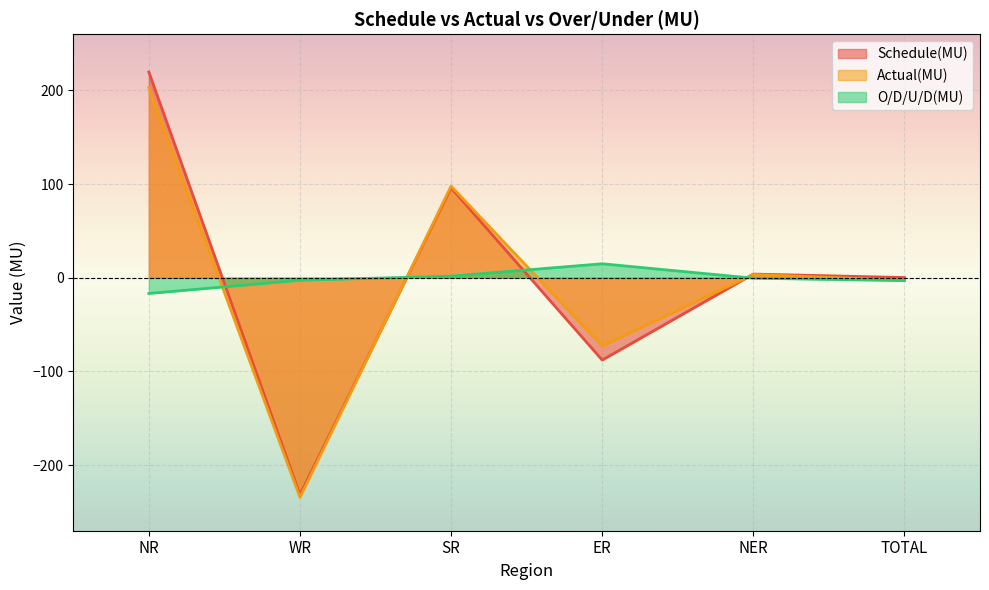

Which series changed the most between WR and ER?

Actual(MU)